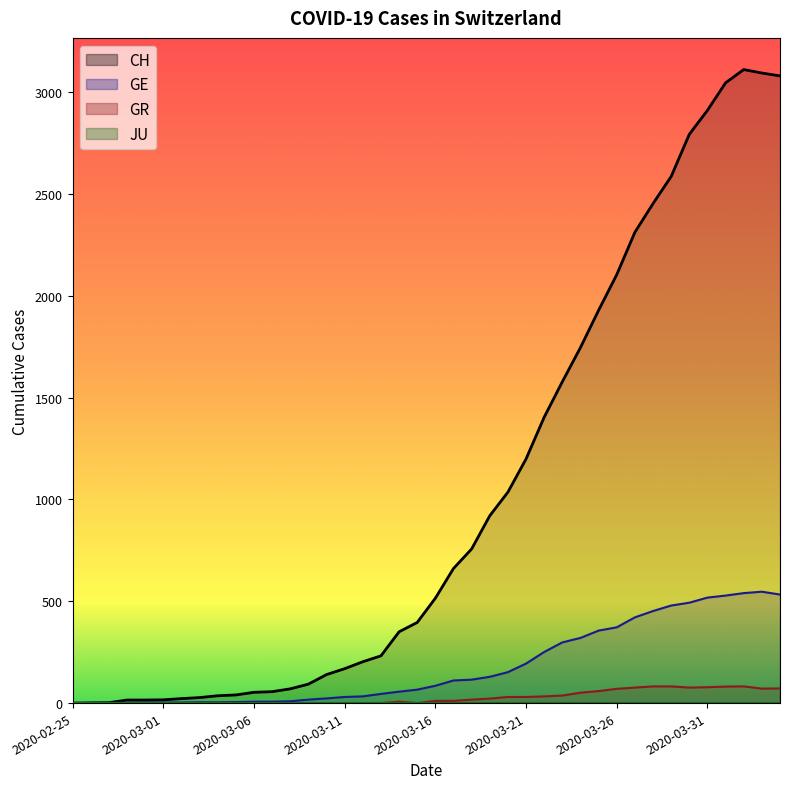

What is the difference between the highest and lowest values at 2020-03-19?

898